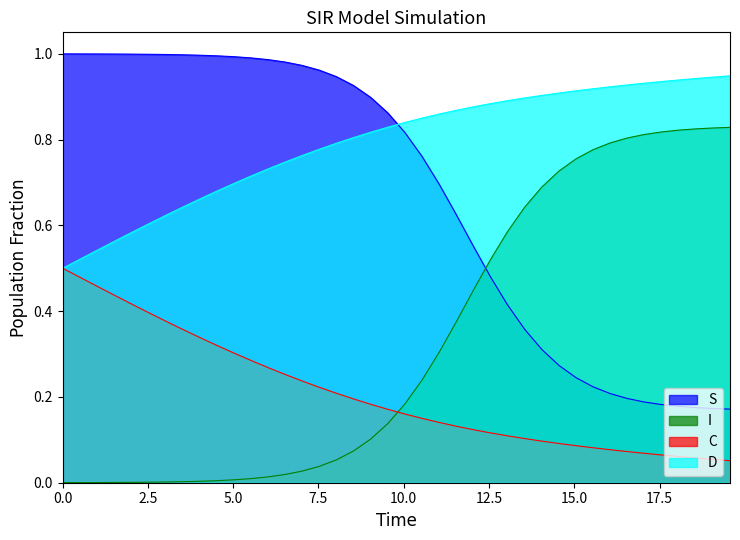

Rank the series by their maximum value, from highest to lowest.

S, D, I, C